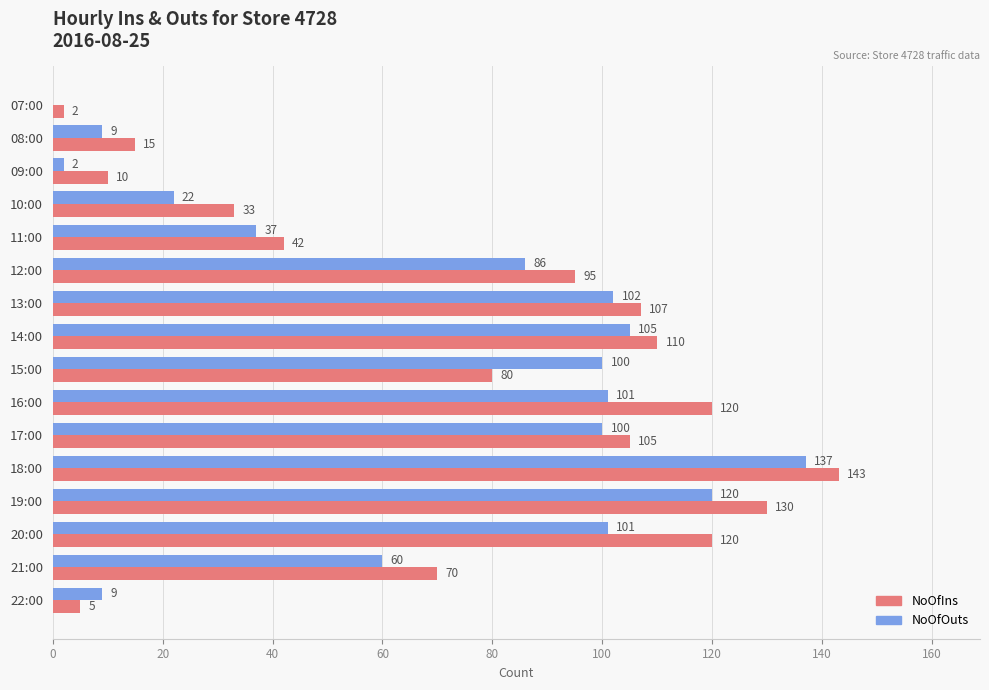

At which label is NoOfOuts closest to 68?

21:00